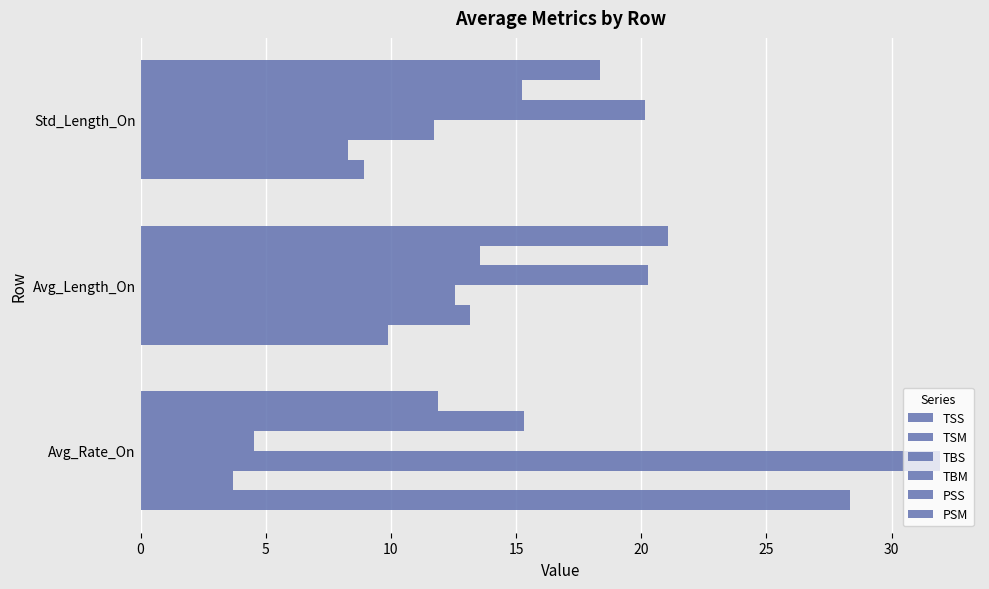

Count the number of categories in the chart.

3